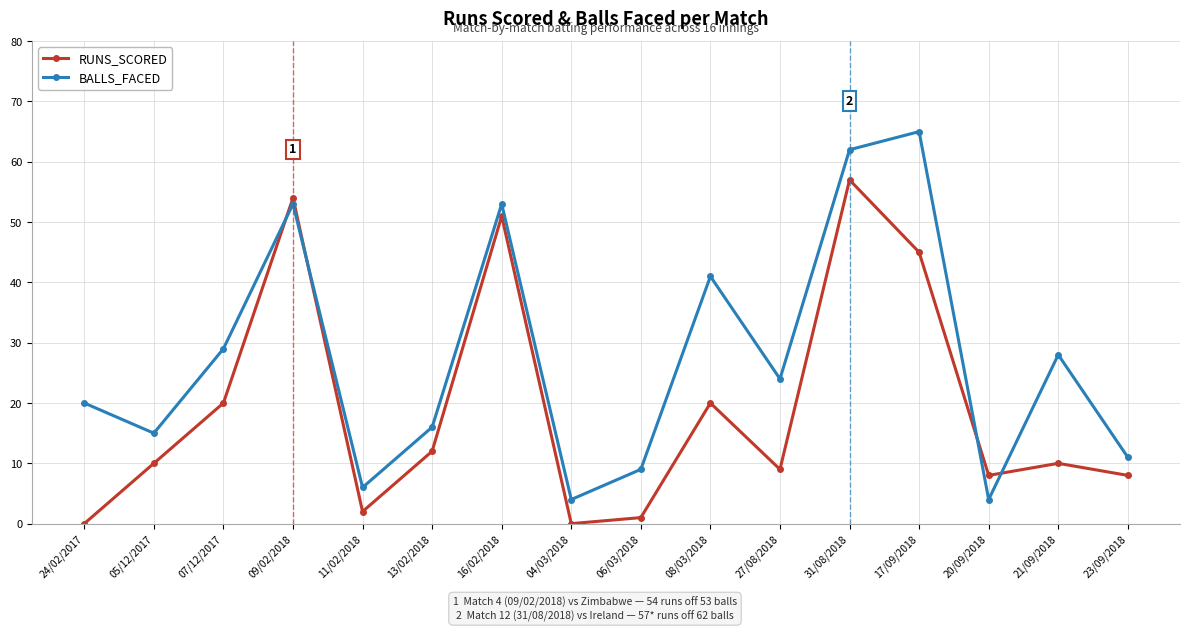

Reading right to left, list all the values displayed in this chart.

RUNS_SCORED: 8	10	8	45	57	9	20	1	0	51	12	2	54	20	10	0
BALLS_FACED: 11	28	4	65	62	24	41	9	4	53	16	6	53	29	15	20